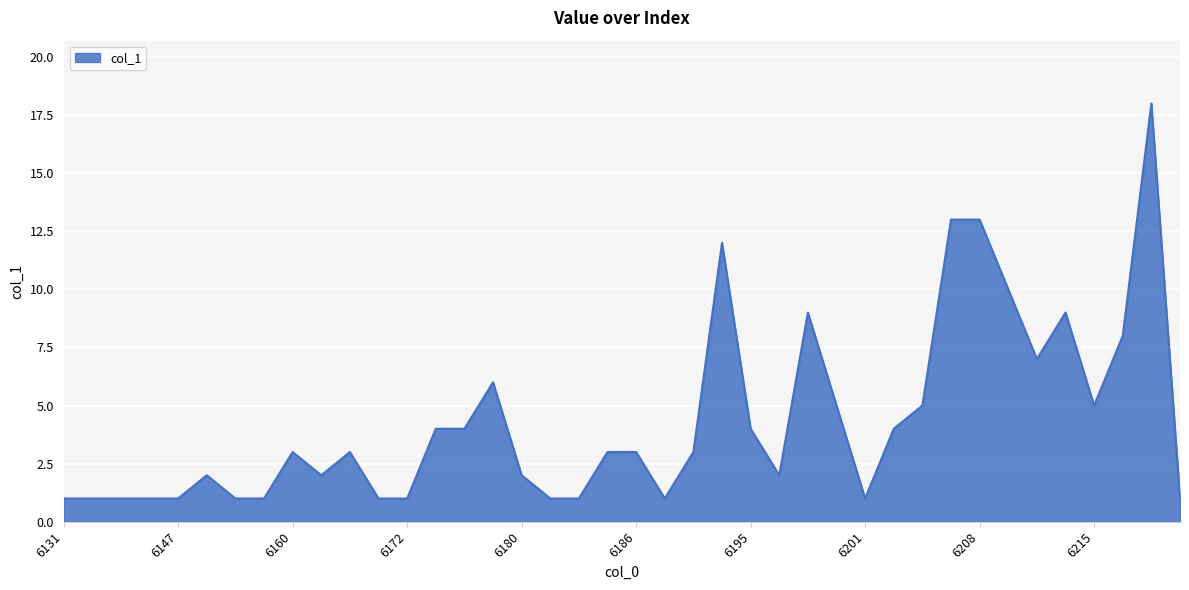

What is the greatest value displayed?

18